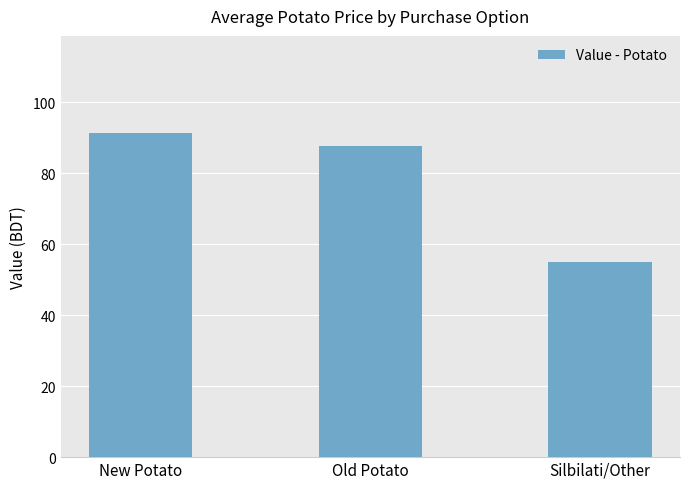

What is the label of the 2nd bar from the left?

Old Potato